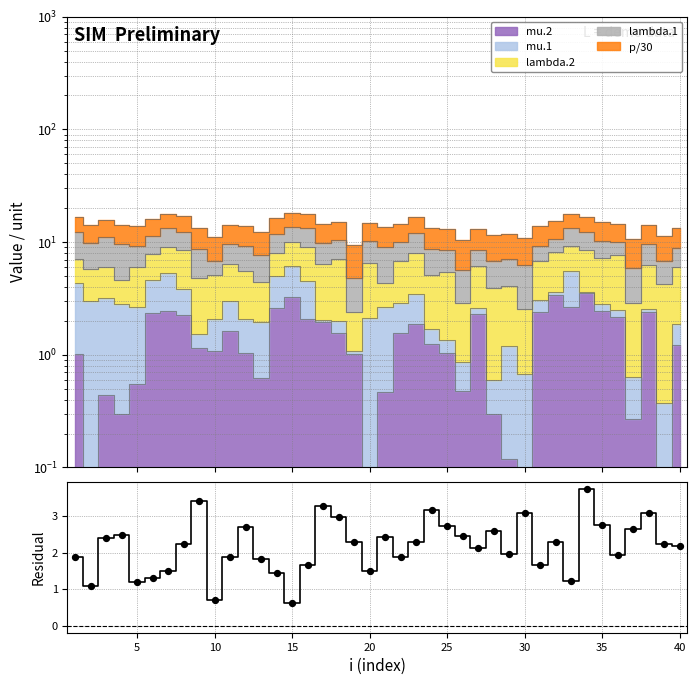

What is the change in value from 5 to 20?

+1.4